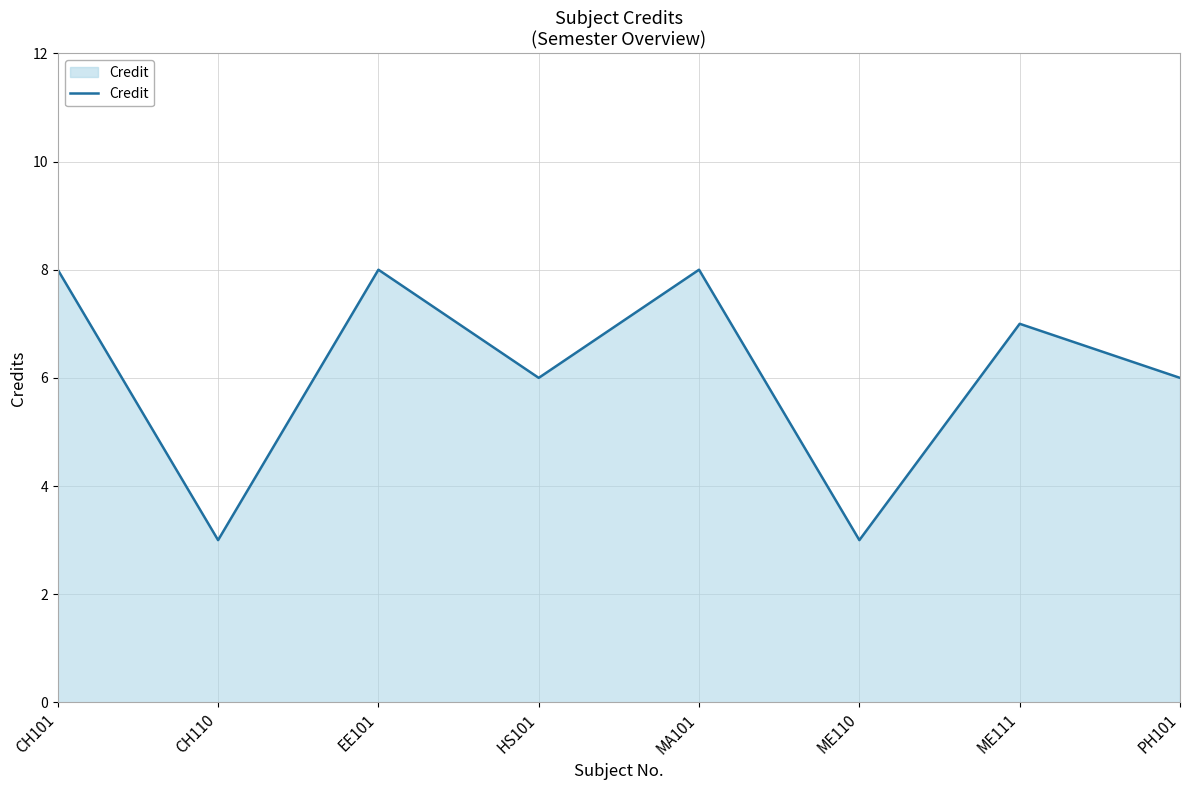

True or false: the data shows 3 at MA101.

False